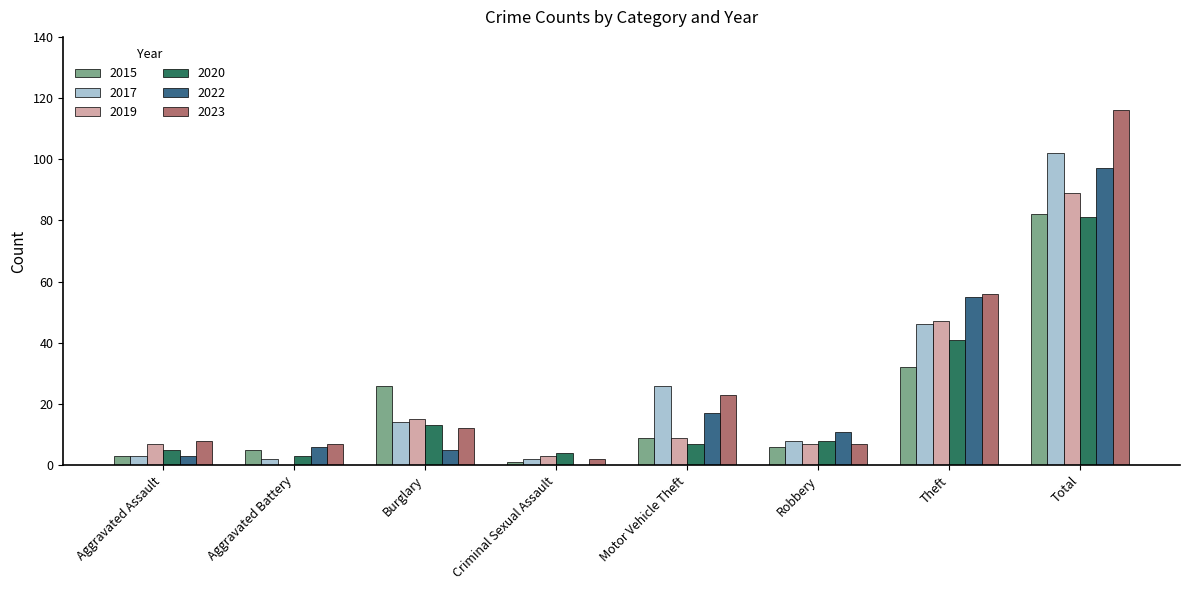

True or false: 2023 has a value of 12 at Burglary.

True